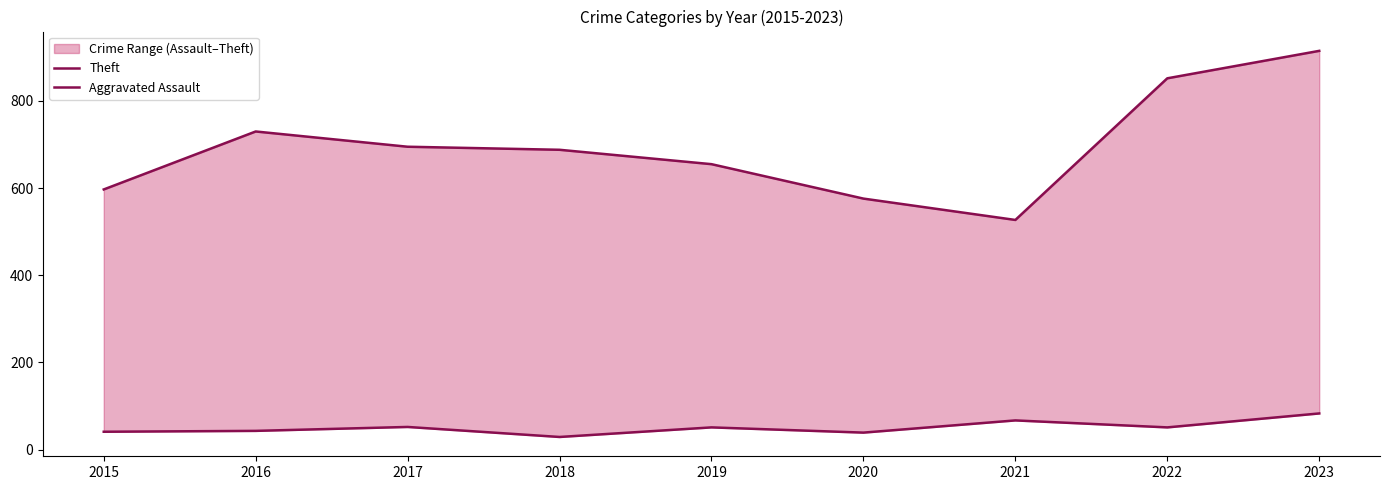

The value of Aggravated Assault at 2021 is 67. True or false?

True